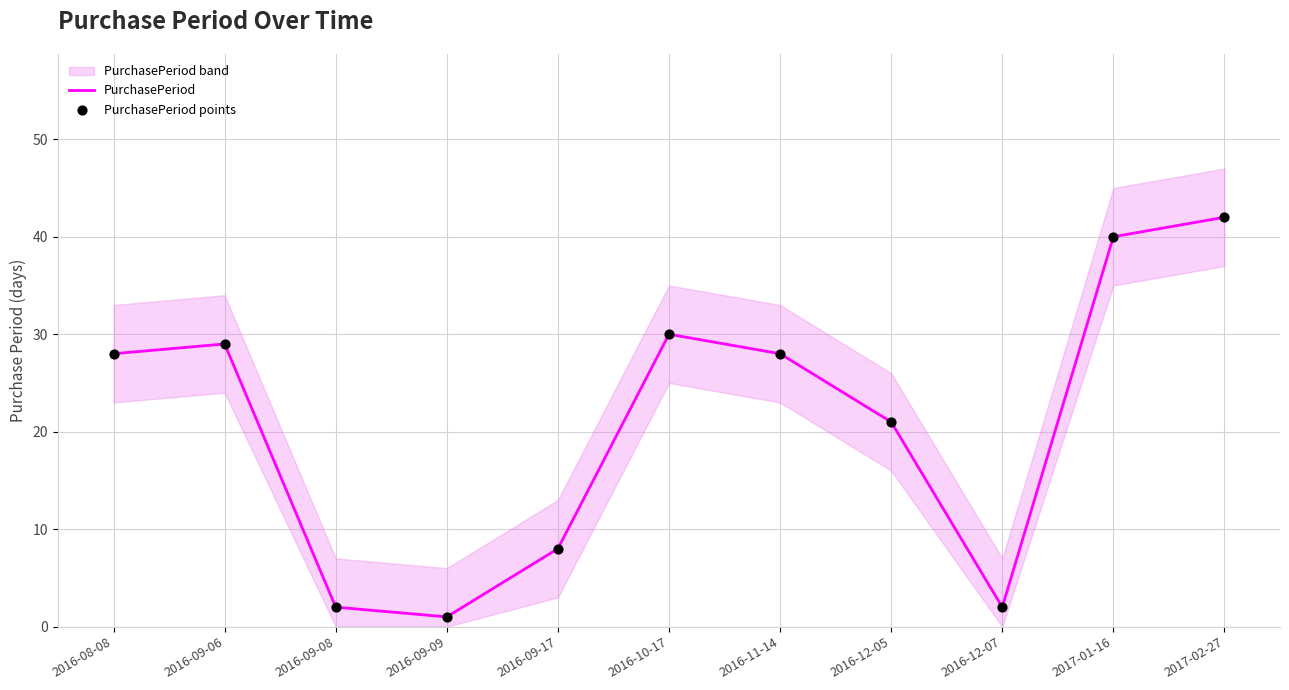

The PurchasePeriod series shows 28 at 2016-11-14. True or false?

True